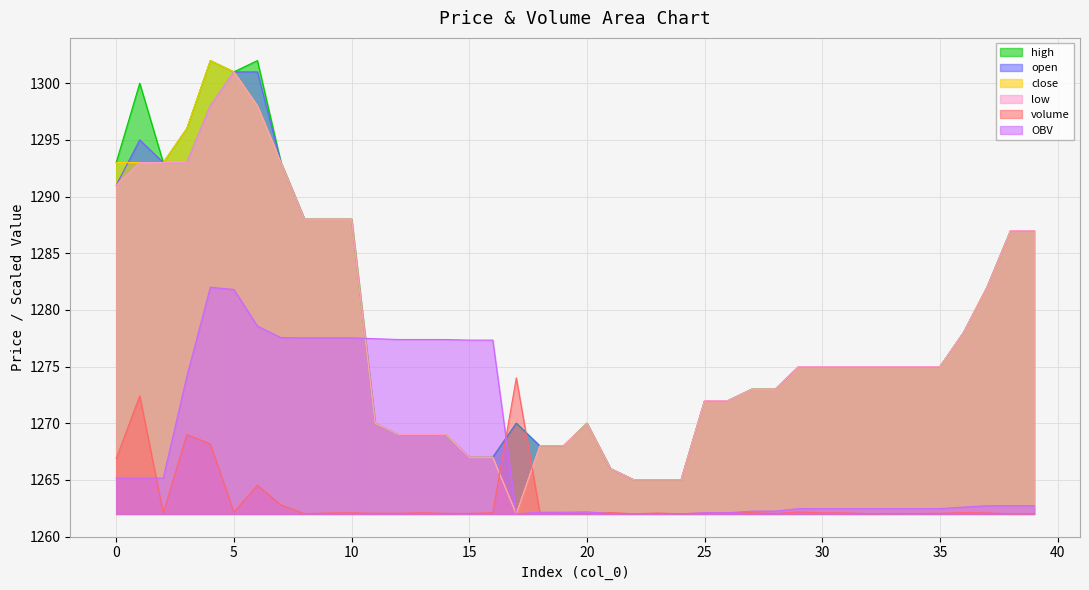

Reading right to left, transcribe all the data shown in this chart.

high: 1287.0	1287.0	1282.0	1278.0	1275.0	1275.0	1275.0	1275.0	1275.0	1275.0	1275.0	1273.0	1273.0	1272.0	1272.0	1265.0	1265.0	1265.0	1266.0	1270.0	1268.0	1268.0	1270.0	1267.0	1267.0	1269.0	1269.0	1269.0	1270.0	1288.0	1288.0	1288.0	1293.0	1302.0	1301.0	1302.0	1296.0	1293.0	1300.0	1293.0
open: 1287.0	1287.0	1282.0	1278.0	1275.0	1275.0	1275.0	1275.0	1275.0	1275.0	1275.0	1273.0	1273.0	1272.0	1272.0	1265.0	1265.0	1265.0	1266.0	1270.0	1268.0	1268.0	1270.0	1267.0	1267.0	1269.0	1269.0	1269.0	1270.0	1288.0	1288.0	1288.0	1293.0	1301.0	1301.0	1298.0	1293.0	1293.0	1295.0	1291.0
close: 1287.0	1287.0	1282.0	1278.0	1275.0	1275.0	1275.0	1275.0	1275.0	1275.0	1275.0	1273.0	1273.0	1272.0	1272.0	1265.0	1265.0	1265.0	1266.0	1270.0	1268.0	1268.0	1262.0	1267.0	1267.0	1269.0	1269.0	1269.0	1270.0	1288.0	1288.0	1288.0	1293.0	1298.0	1301.0	1302.0	1296.0	1293.0	1293.0	1293.0
low: 1287.0	1287.0	1282.0	1278.0	1275.0	1275.0	1275.0	1275.0	1275.0	1275.0	1275.0	1273.0	1273.0	1272.0	1272.0	1265.0	1265.0	1265.0	1266.0	1270.0	1268.0	1268.0	1262.0	1267.0	1267.0	1269.0	1269.0	1269.0	1270.0	1288.0	1288.0	1288.0	1293.0	1298.0	1301.0	1298.0	1293.0	1293.0	1293.0	1291.0
volume: 1262.0	1262.0	1262.1	1262.1	1262.1	1262.0	1262.0	1262.0	1262.1	1262.1	1262.2	1262.0	1262.1	1262.1	1262.1	1262.0	1262.1	1262.0	1262.1	1262.0	1262.0	1262.1	1274.0	1262.1	1262.0	1262.0	1262.1	1262.1	1262.1	1262.1	1262.1	1262.0	1262.8	1264.5	1262.2	1268.2	1269.0	1262.1	1272.4	1266.9
OBV: 1262.7	1262.7	1262.7	1262.6	1262.5	1262.5	1262.5	1262.5	1262.5	1262.5	1262.5	1262.2	1262.2	1262.1	1262.1	1262.0	1262.0	1262.0	1262.0	1262.2	1262.1	1262.1	1262.0	1277.3	1277.3	1277.4	1277.4	1277.4	1277.5	1277.5	1277.5	1277.5	1277.6	1278.6	1281.8	1282.0	1274.1	1265.2	1265.2	1265.2